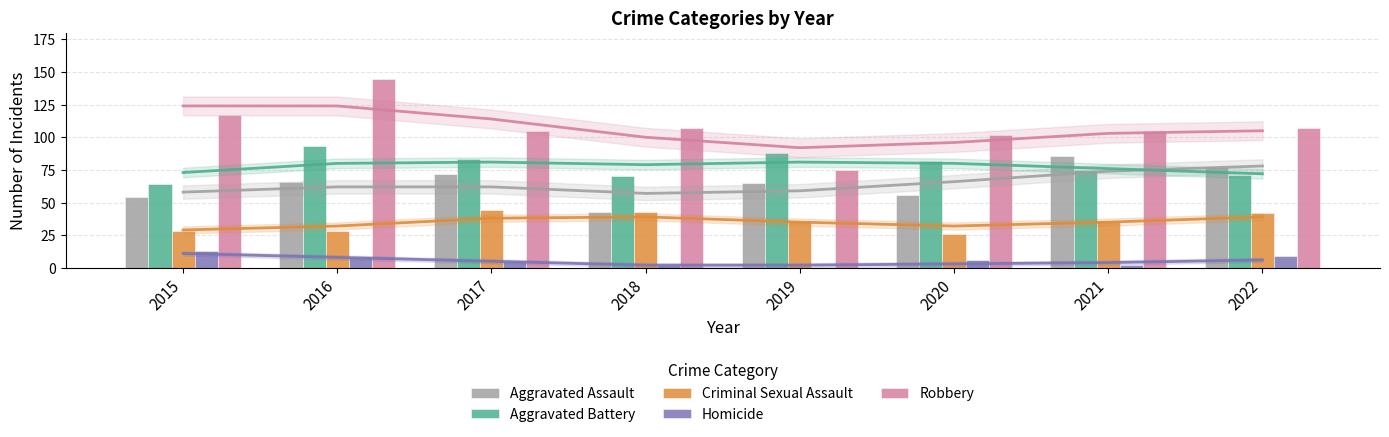

Reading right to left, what are all the values shown in this chart?

Aggravated Assault: 2022=77	2021=86	2020=56	2019=65	2018=43	2017=72	2016=66	2015=54
Aggravated Battery: 2022=71	2021=75	2020=82	2019=88	2018=70	2017=83	2016=93	2015=64
Criminal Sexual Assault: 2022=42	2021=36	2020=26	2019=36	2018=43	2017=44	2016=28	2015=28
Homicide: 2022=9	2021=2	2020=6	2019=0	2018=2	2017=5	2016=8	2015=13
Robbery: 2022=107	2021=105	2020=102	2019=75	2018=107	2017=105	2016=145	2015=117